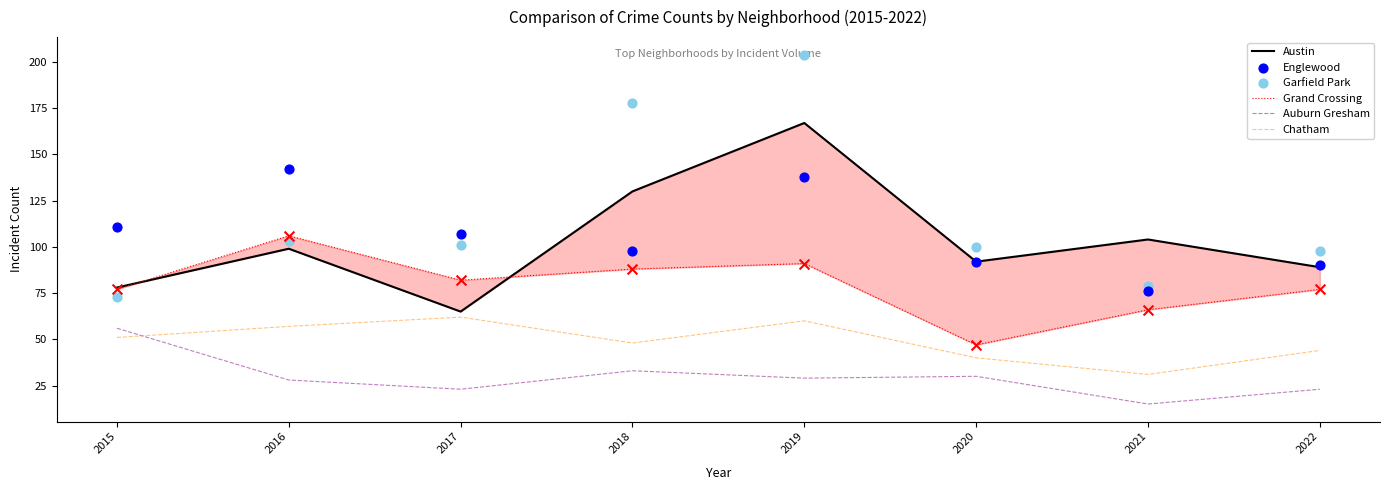

Which series reaches the minimum Y coordinate?

Auburn Gresham